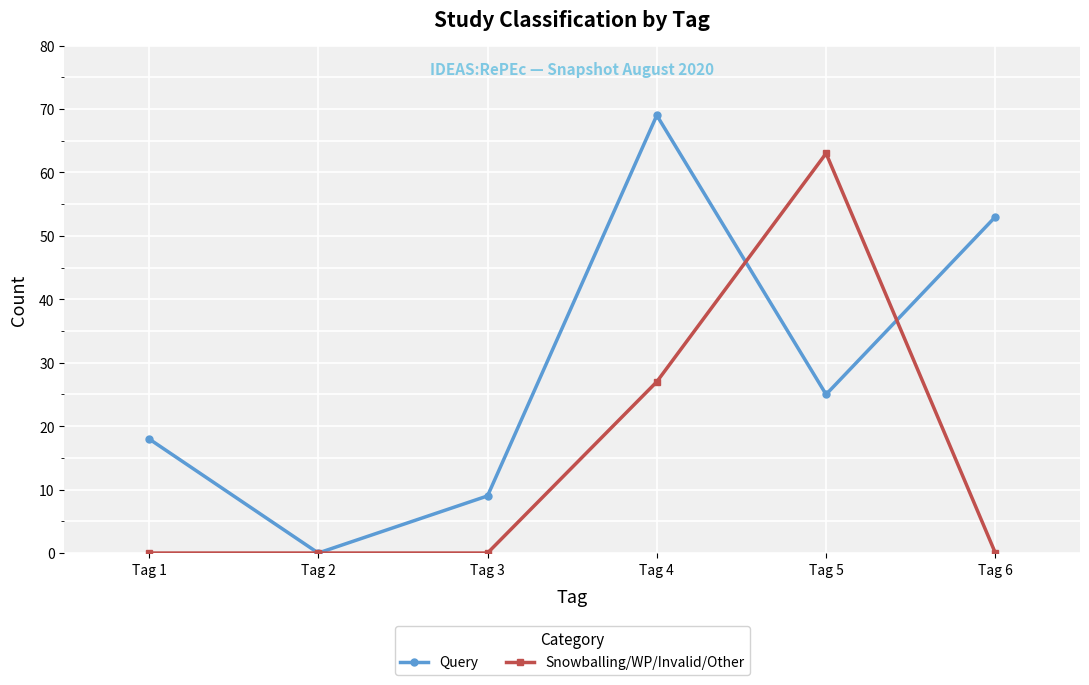

Which series has the widest spread of values?

Query